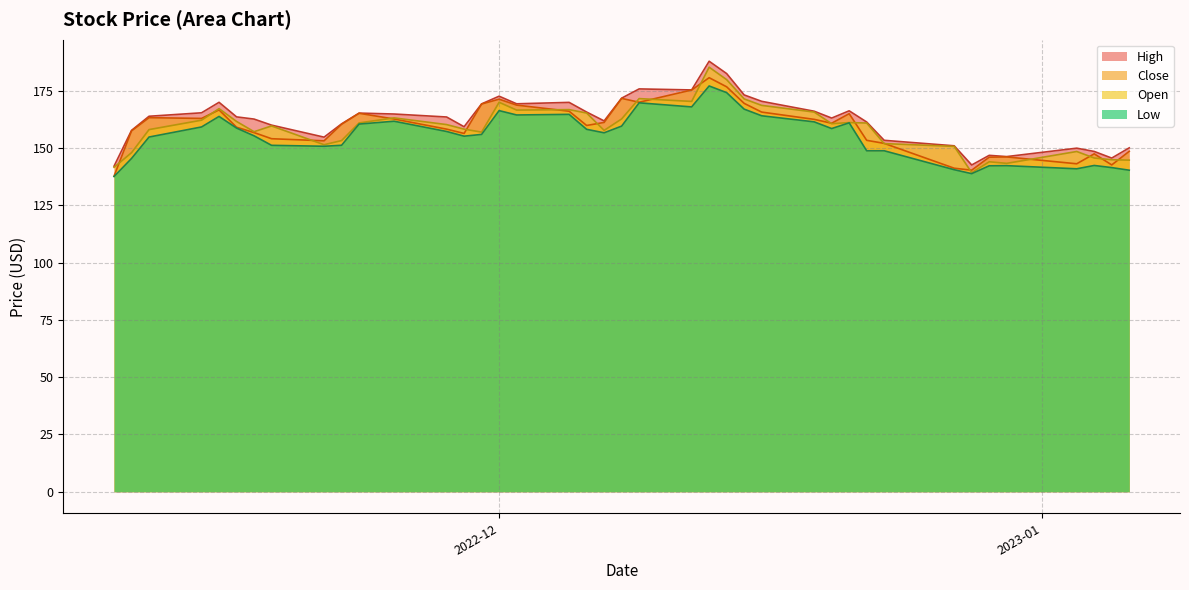

What is the minimum value for Close?

137.8